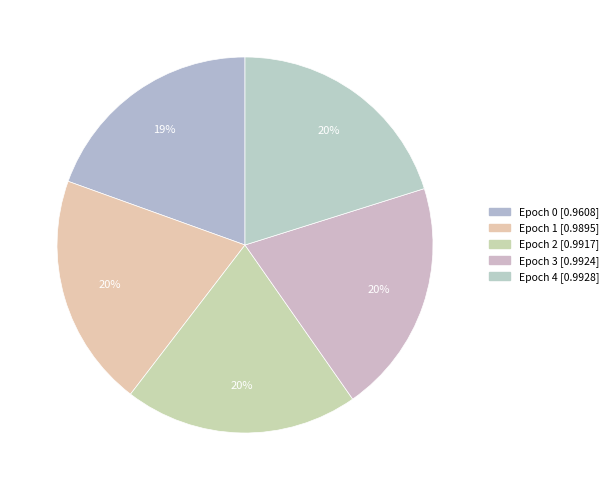

Does Epoch 1 account for over 50% of the chart?

No